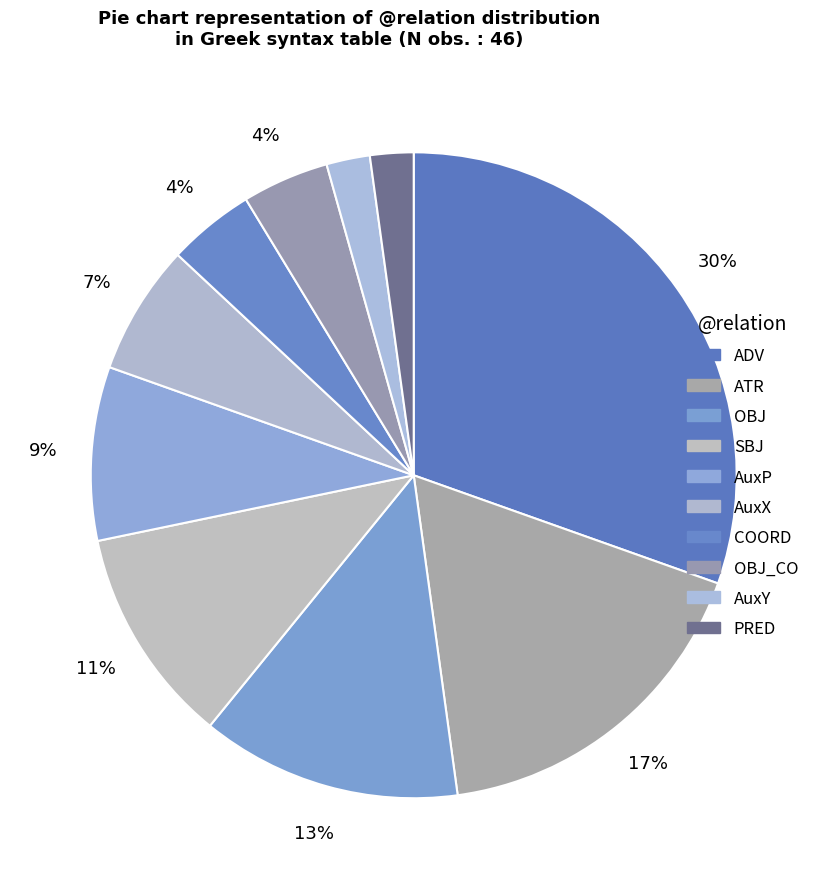

Is there any slice that represents more than half of the pie?

No